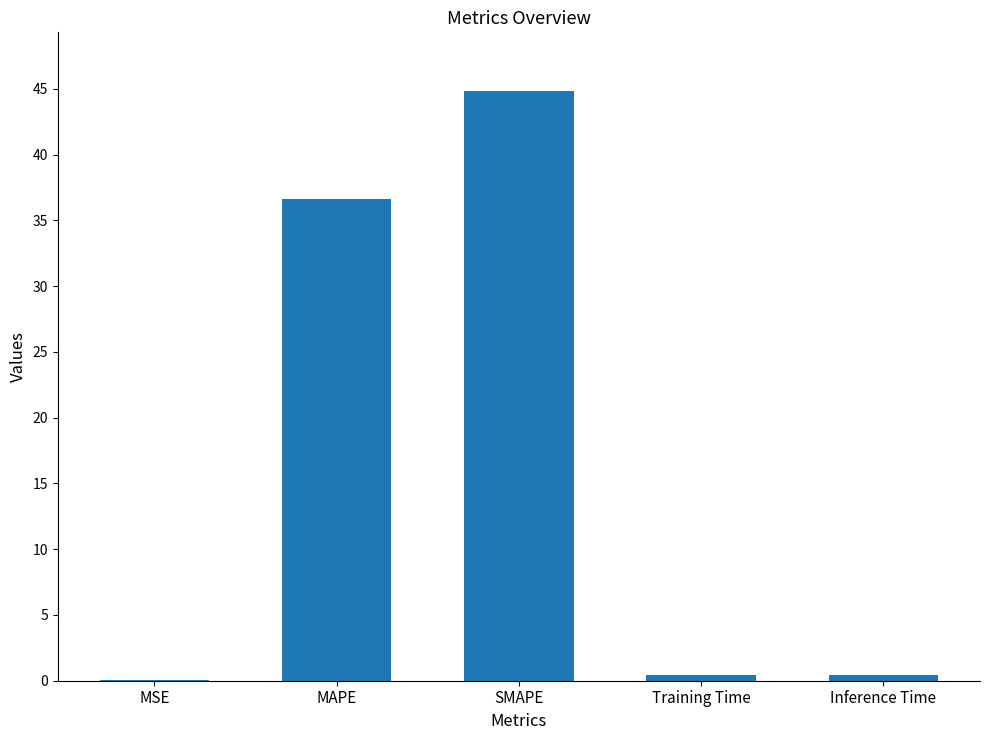

Reading left to right, list all the values displayed in this chart.

0.1	36.6	44.8	0.4	0.4